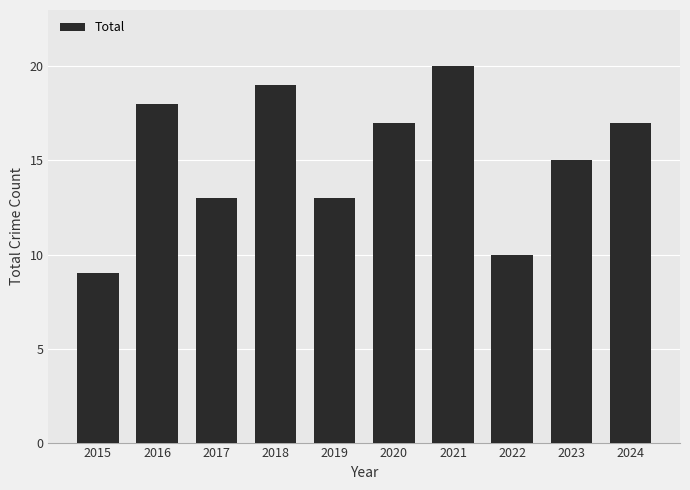

The chart shows a value of 28 at 2016. True or false?

False